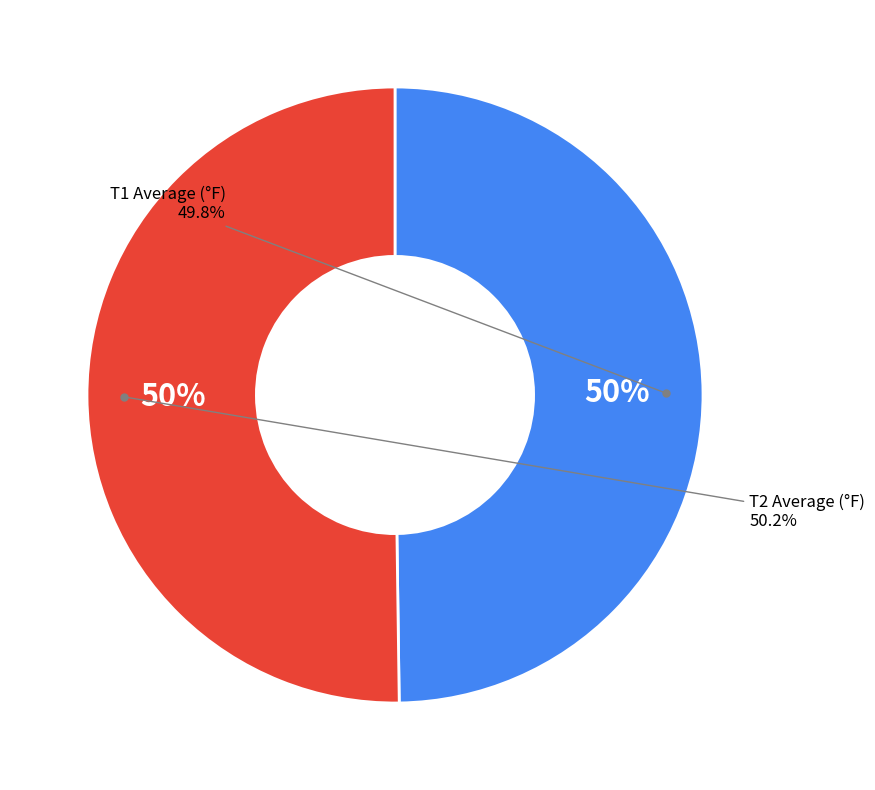

Rank the categories by value from highest to lowest.

T2 Average (°F), T1 Average (°F)